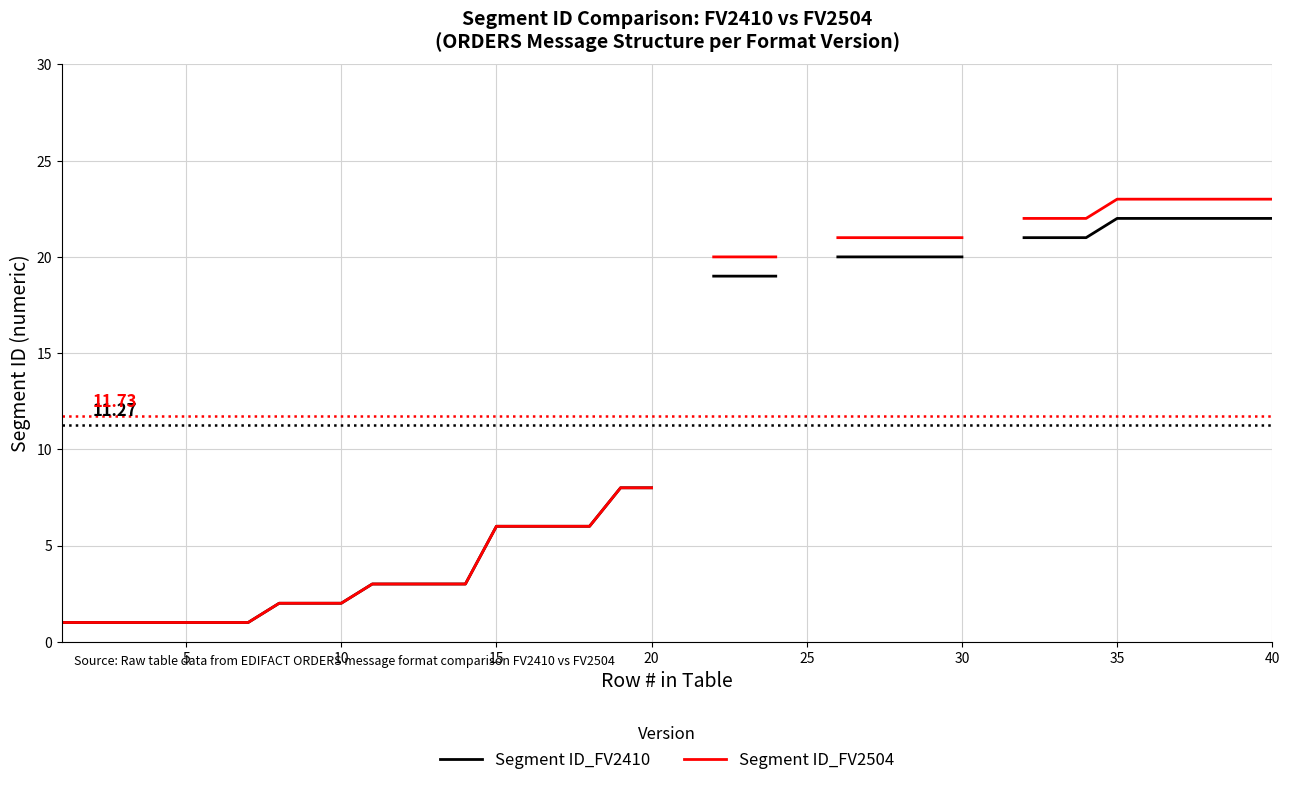

What are all the series names shown in the legend?

Segment ID_FV2410, Segment ID_FV2504